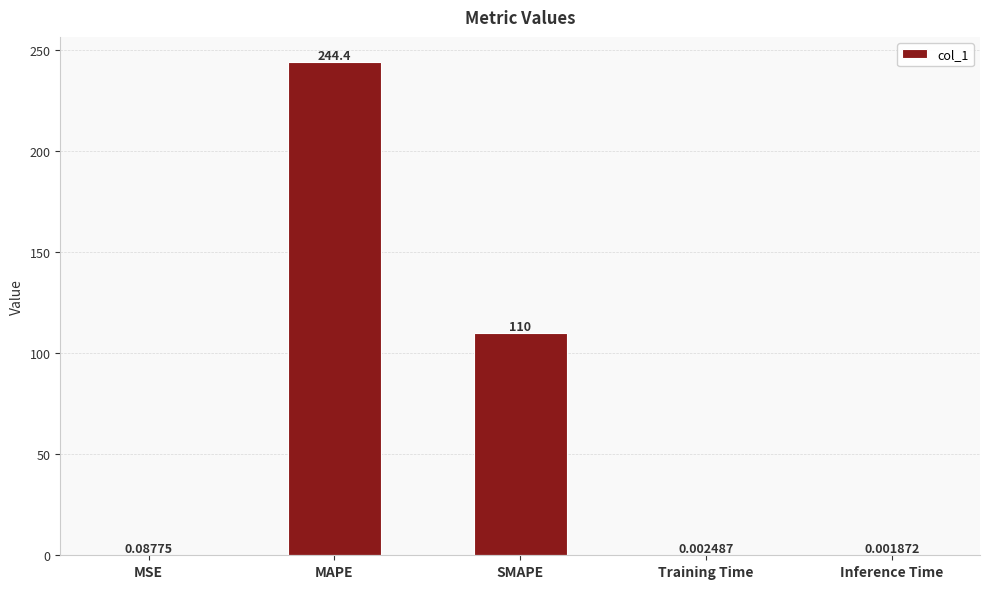

Which category has the highest value across all series?

MAPE